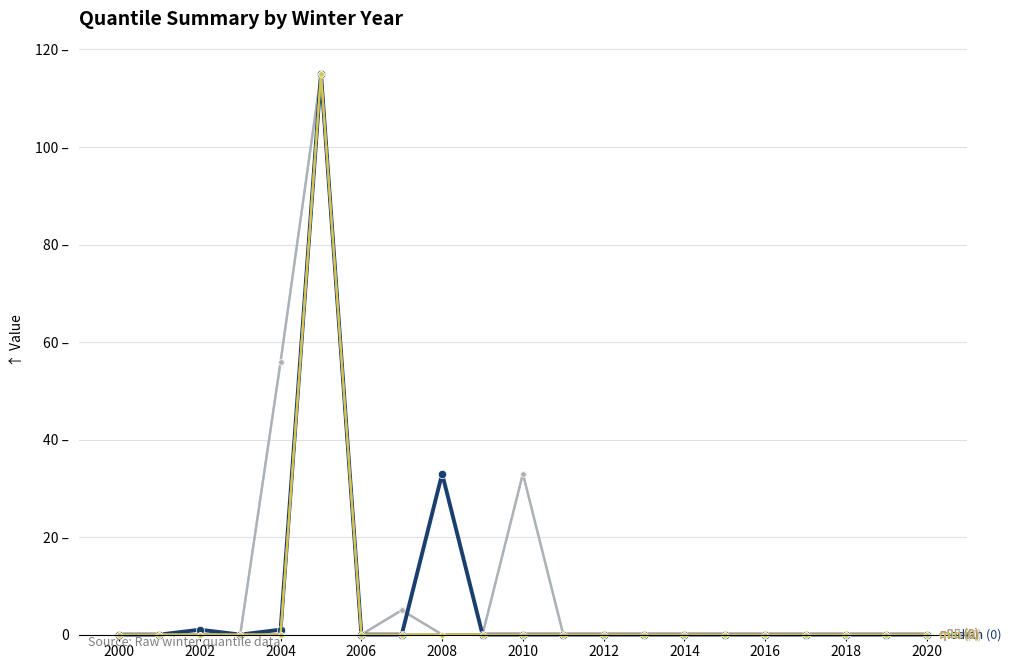

The value of min at 2000 is 0. True or false?

True